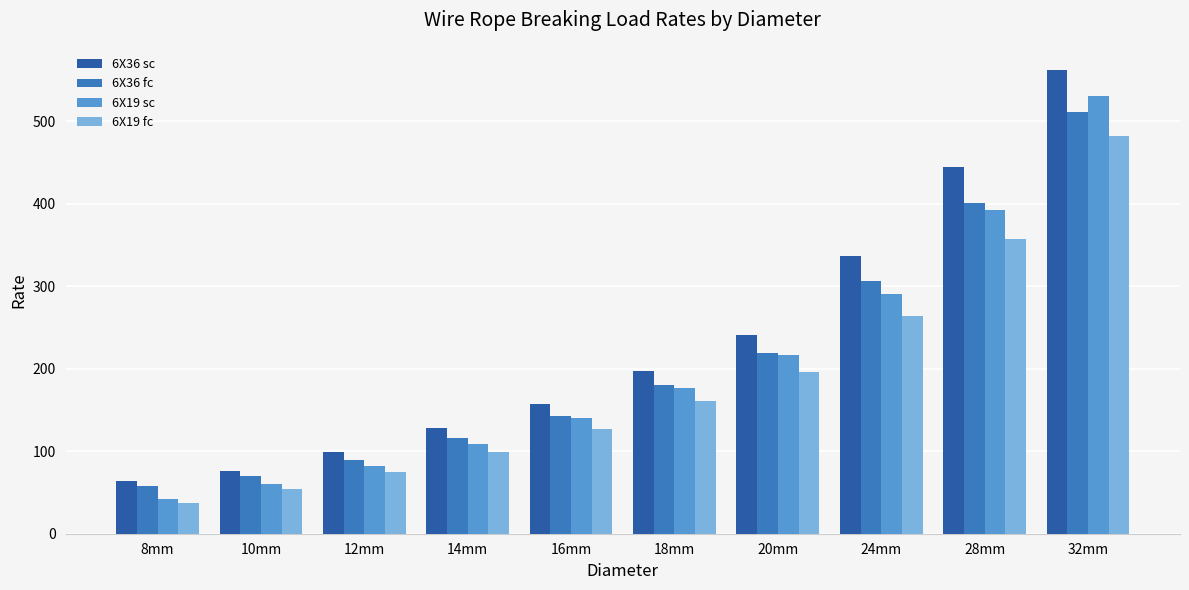

Reading left to right, extract all data points from this chart.

6X36 sc: 8mm=64.0	10mm=76.5	12mm=98.5	14mm=128.0	16mm=157.0	18mm=197.0	20mm=241.0	24mm=337.0	28mm=444.0	32mm=562.0
6X36 fc: 8mm=58.0	10mm=70.0	12mm=89.5	14mm=116.0	16mm=143.0	18mm=180.0	20mm=219.0	24mm=306.0	28mm=401.0	32mm=511.0
6X19 sc: 8mm=41.5	10mm=60.0	12mm=82.5	14mm=109.0	16mm=140.0	18mm=177.0	20mm=217.0	24mm=290.0	28mm=392.0	32mm=531.0
6X19 fc: 8mm=37.5	10mm=54.5	12mm=75.0	14mm=99.0	16mm=127.5	18mm=161.0	20mm=196.5	24mm=264.0	28mm=357.0	32mm=482.0